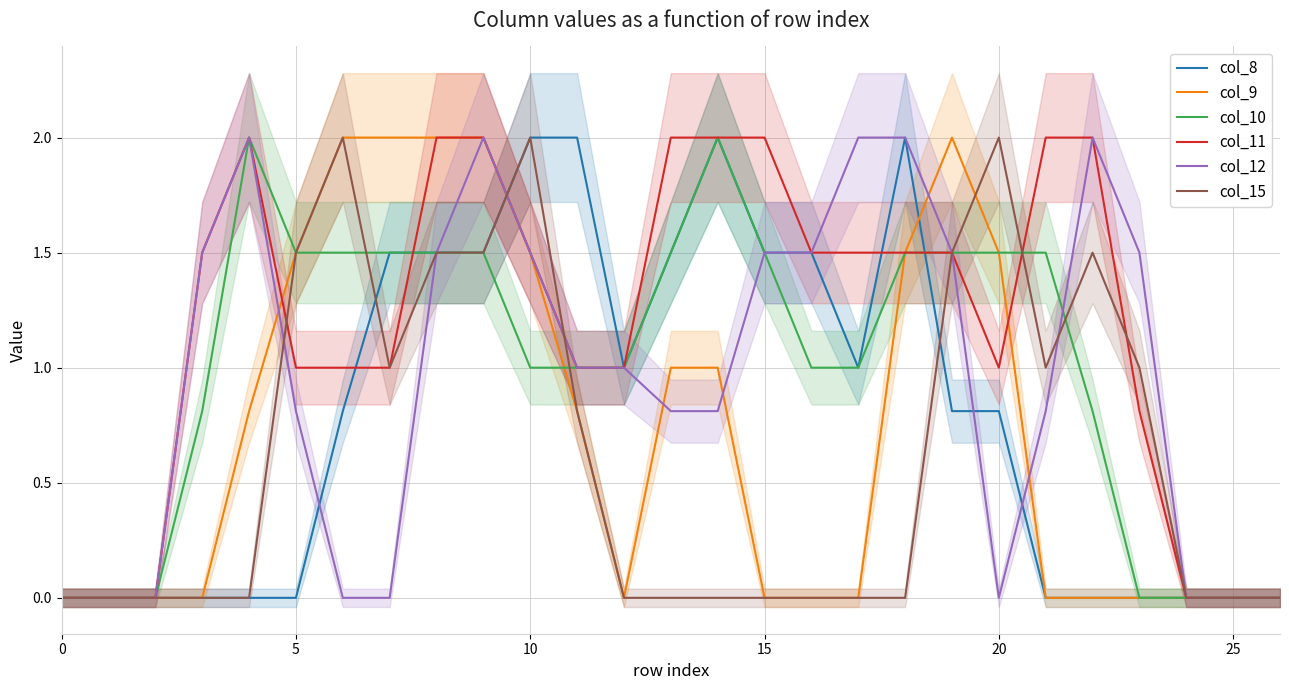

What is the maximum value for col_15?

2.0